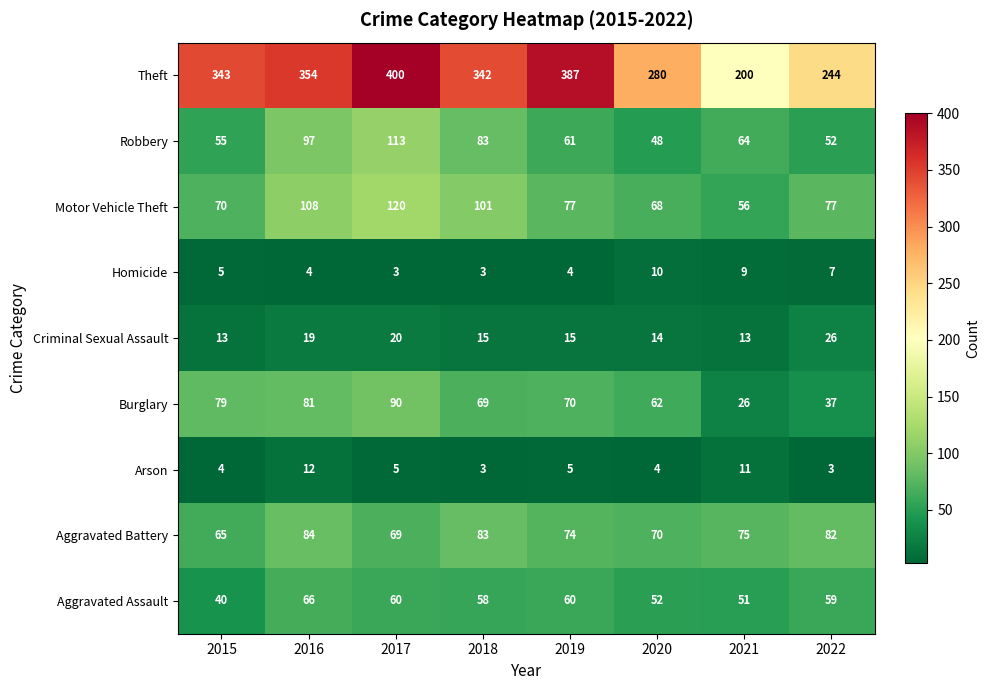

Read the Robbery value at 2020, to the nearest 10.

50